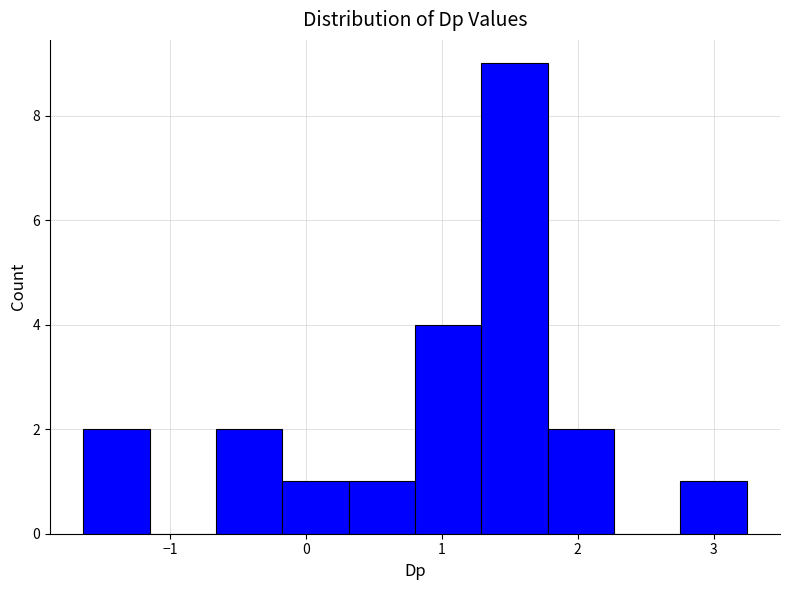

Reading left to right, transcribe this chart: for each bar, give the range it covers on the x-axis and its height. Neither the bar edges nor the heights are printed on the chart, so give them approximately, as read against the axes.

-1.6 to -1.1: 2
-1.1 to -0.7: 0
-0.7 to -0.2: 2
-0.2 to 0.3: 1
0.3 to 0.8: 1
0.8 to 1.3: 4
1.3 to 1.8: 9
1.8 to 2.3: 2
2.3 to 2.8: 0
2.8 to 3.2: 1